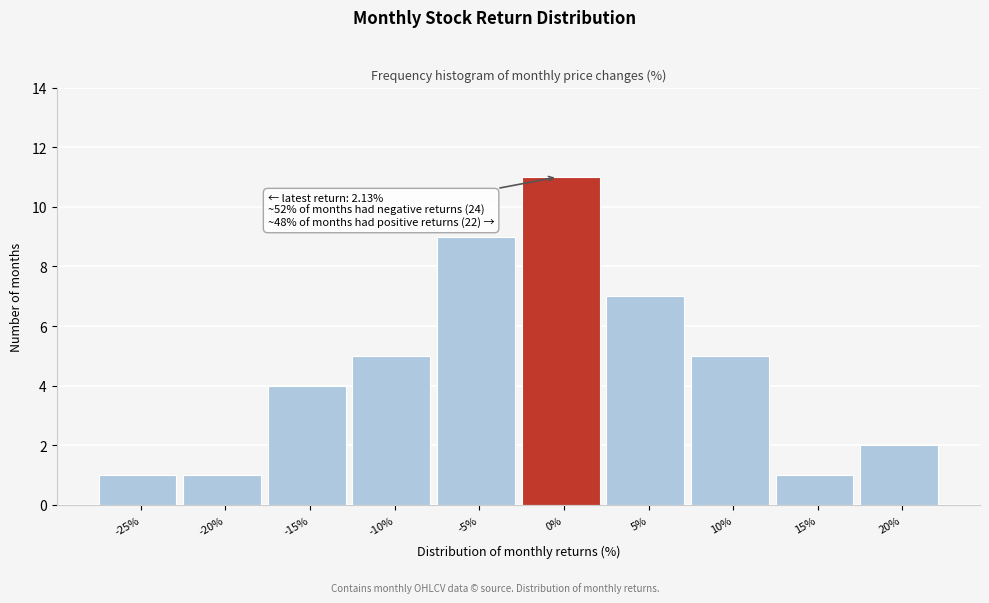

Reading left to right, extract all data points from this chart.

-25%=1	-20%=1	-15%=4	-10%=5	-5%=9	0%=11	5%=7	10%=5	15%=1	20%=2